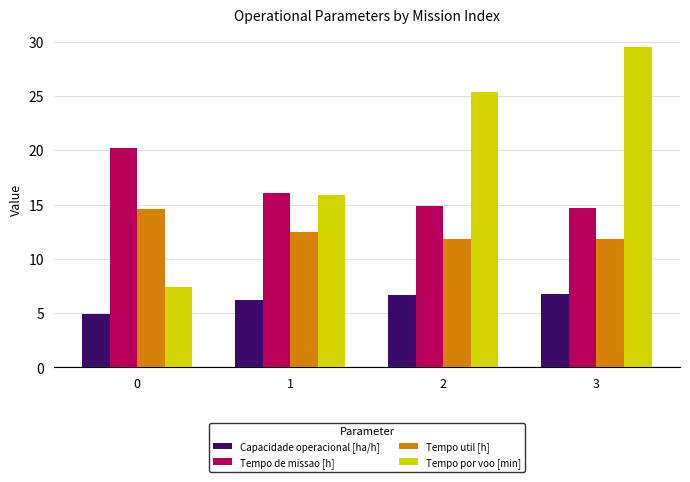

What are all the series names shown in the legend?

Capacidade operacional [ha/h], Tempo de missao [h], Tempo util [h], Tempo por voo [min]